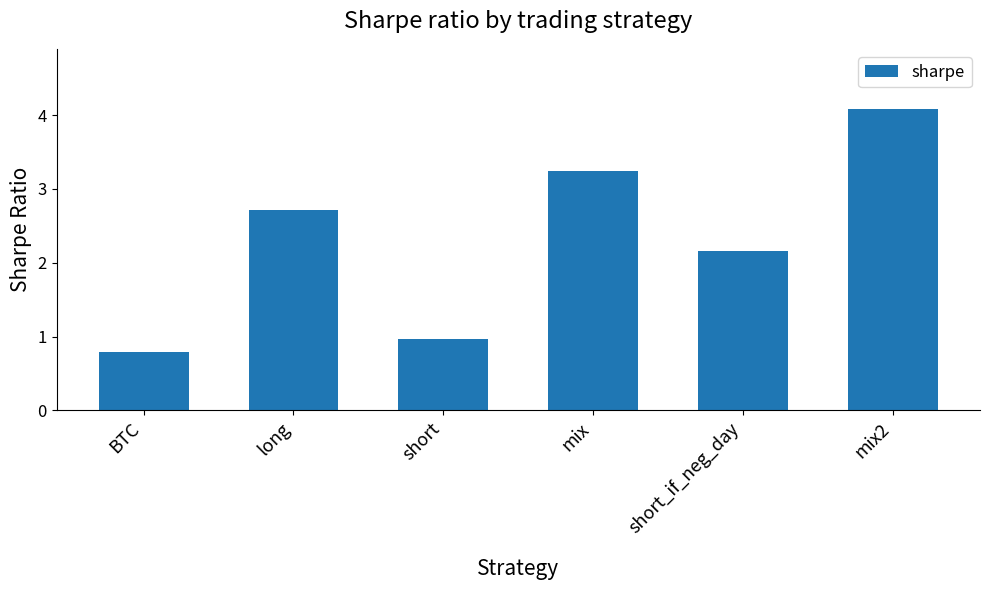

Rank the categories by value from lowest to highest.

BTC, short, short_if_neg_day, long, mix, mix2